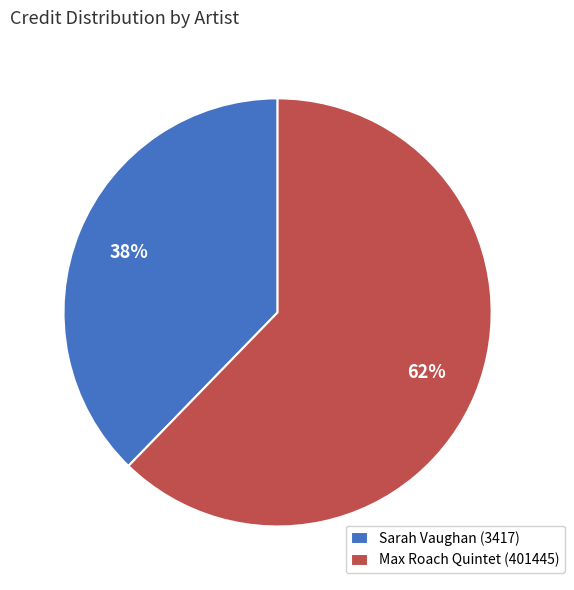

To the nearest percent, what is the average slice percentage?

50%